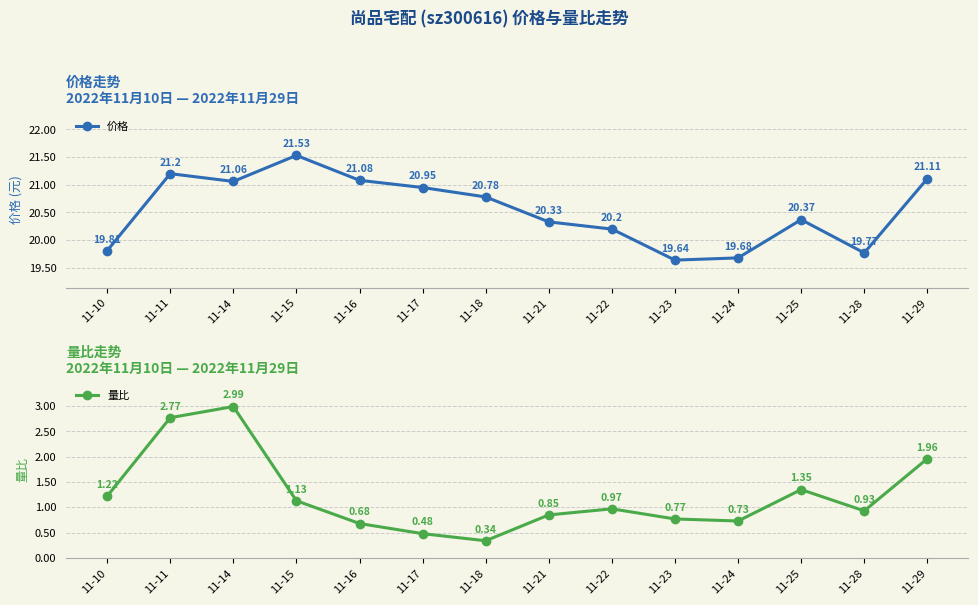

The value of 价格 at 11-11 is 13.8. True or false?

False